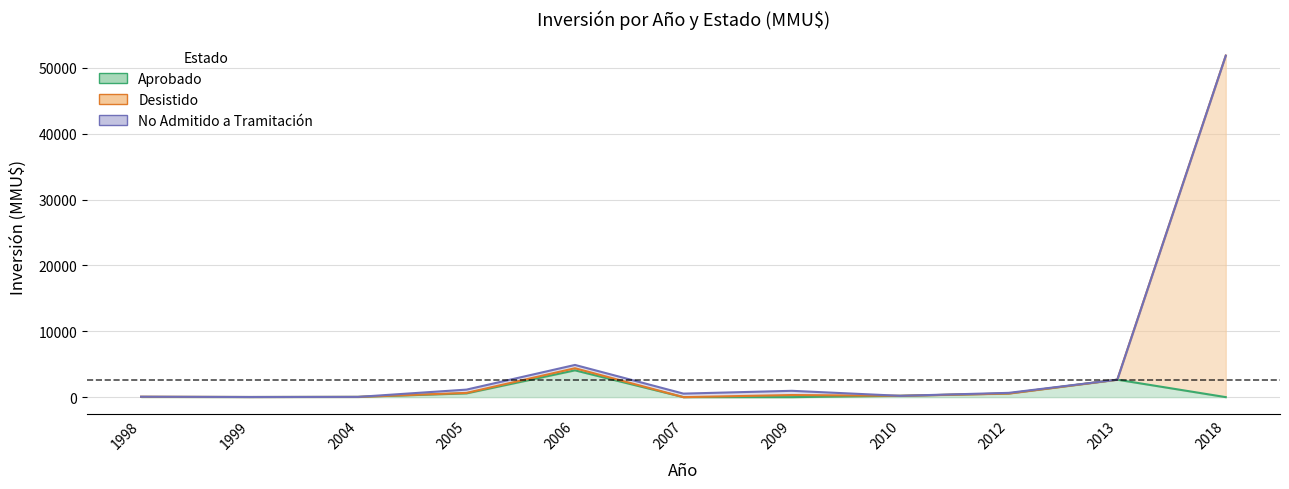

What value does the Aprobado series have at 2010, to the nearest 10?

200